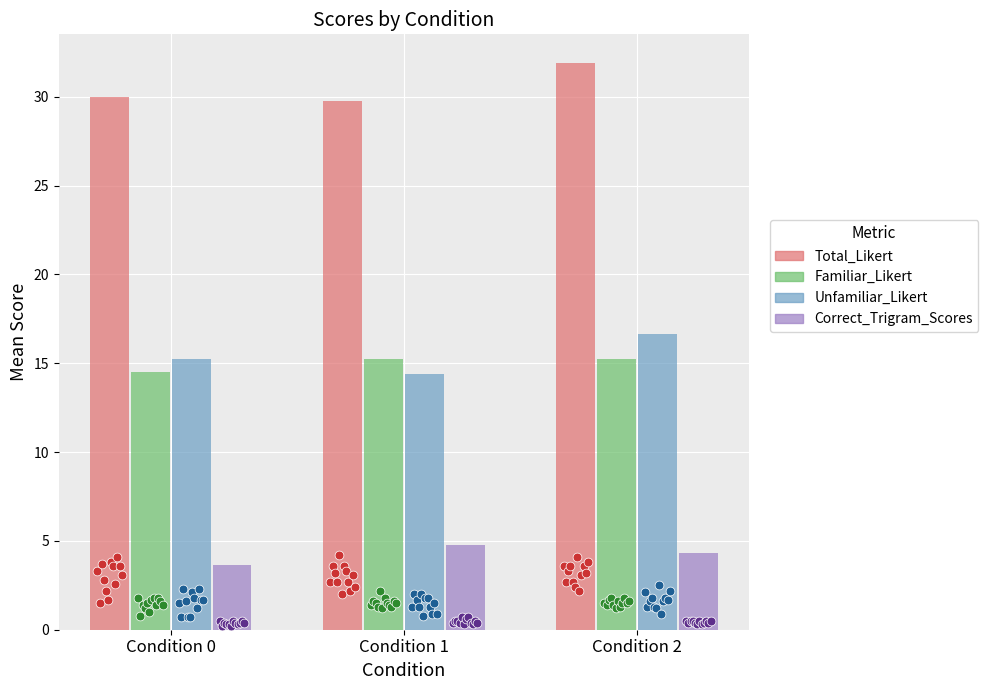

What is the total value across all series at Condition 2?

68.2